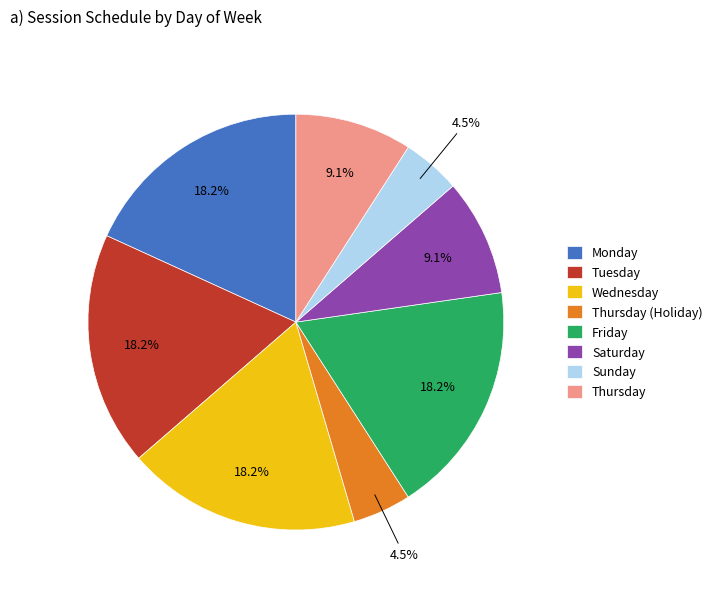

How many segments does this pie chart have?

8